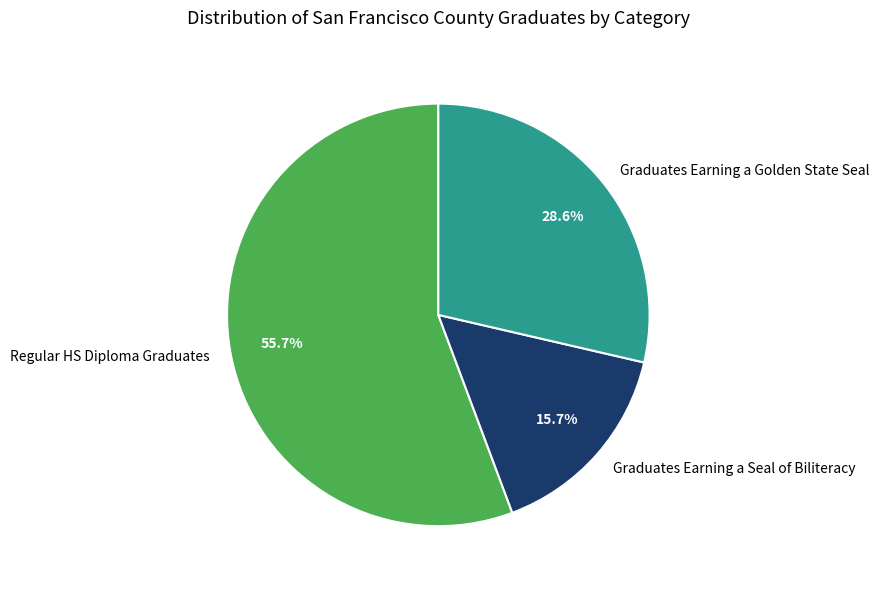

Which slice is the smallest?

Graduates Earning a Seal of Biliteracy